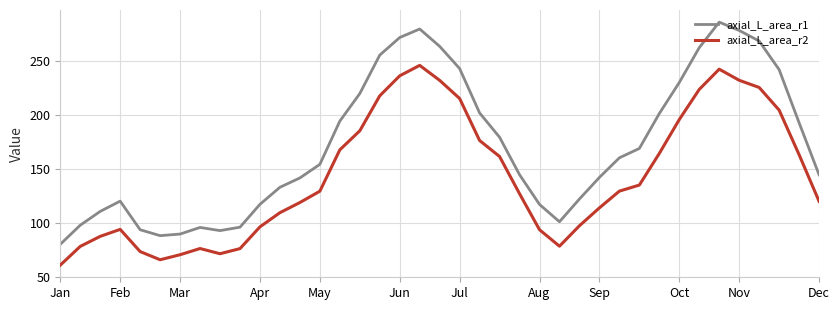

Which series has the largest total across all categories?

axial_L_area_r1